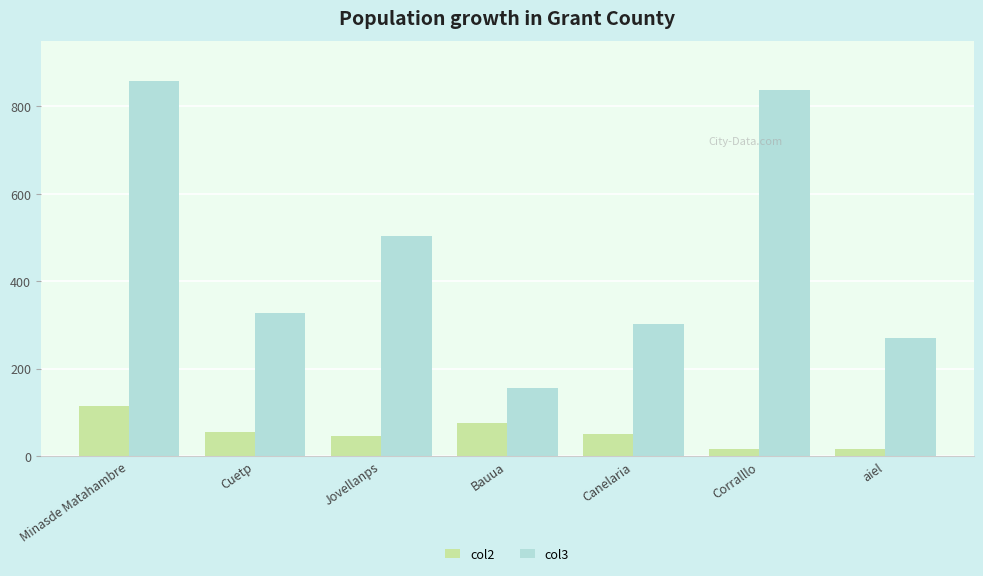

What are all the series names shown in the legend?

col2, col3